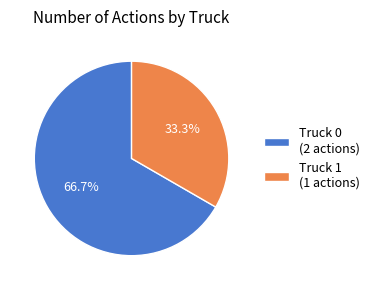

To the nearest percent, what portion does Truck 0 represent?

67%